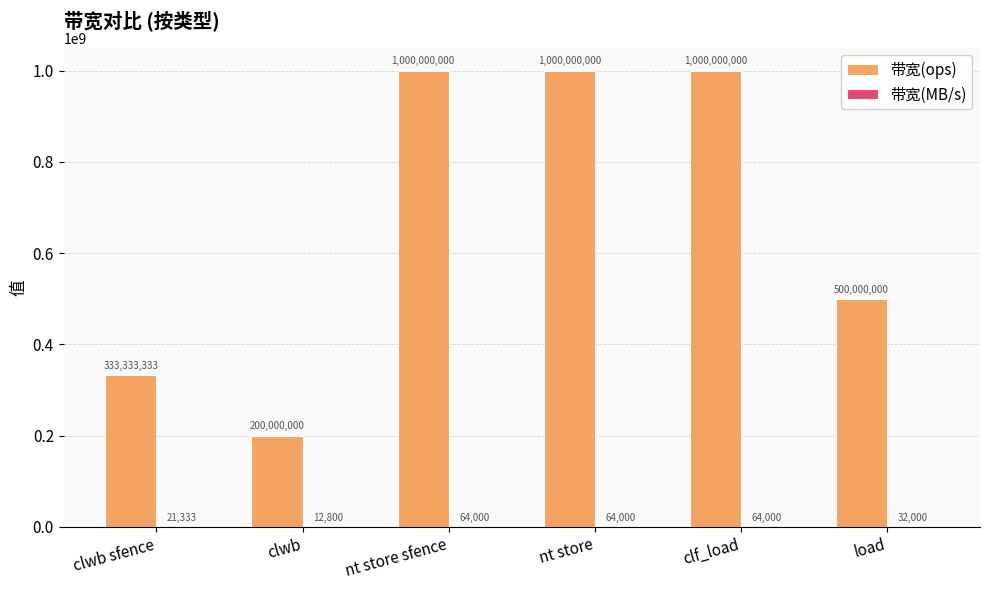

What is the approximate value of 带宽(ops) at nt store sfence, to the nearest 100?

1000000000